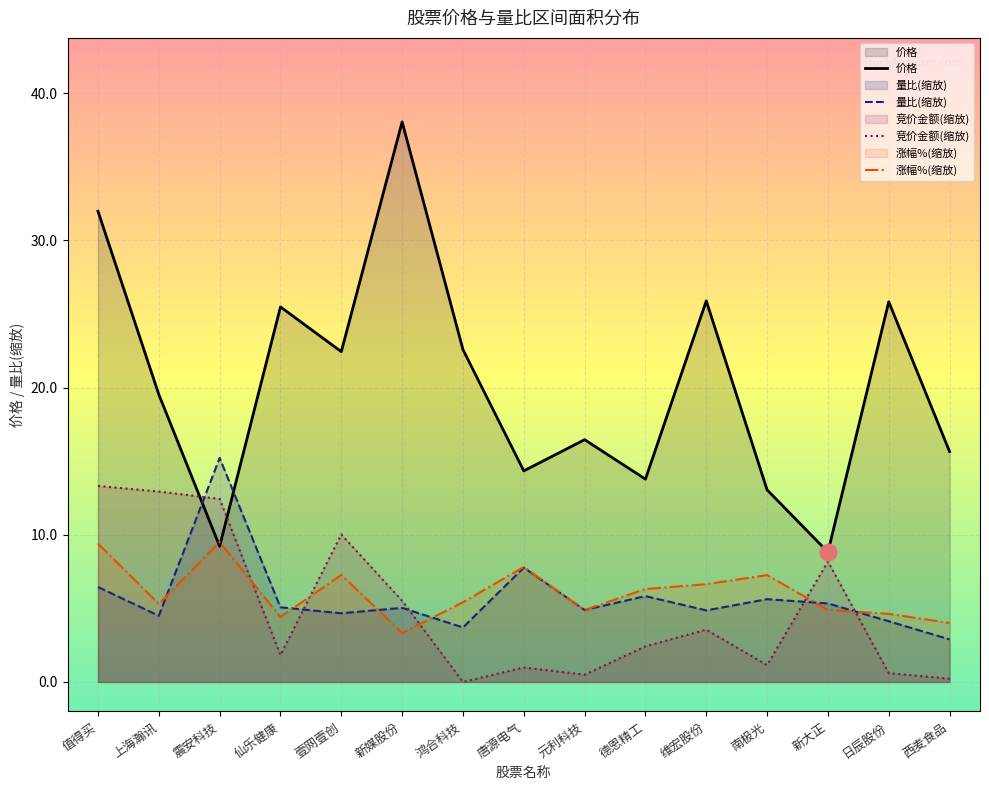

Count the number of data series in this chart.

4